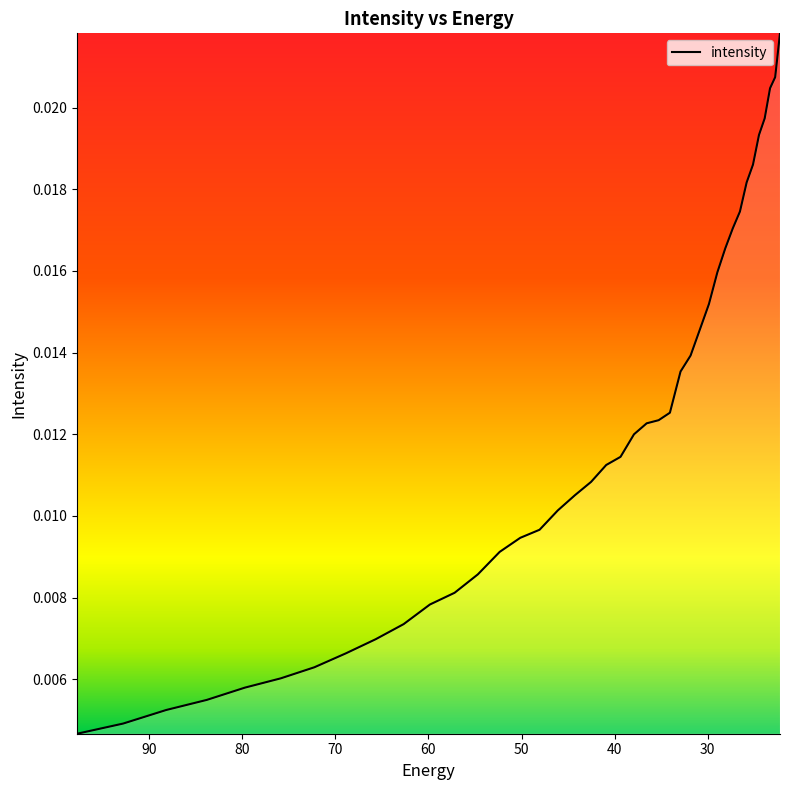

Is this an area chart (filled region under the line)?

No